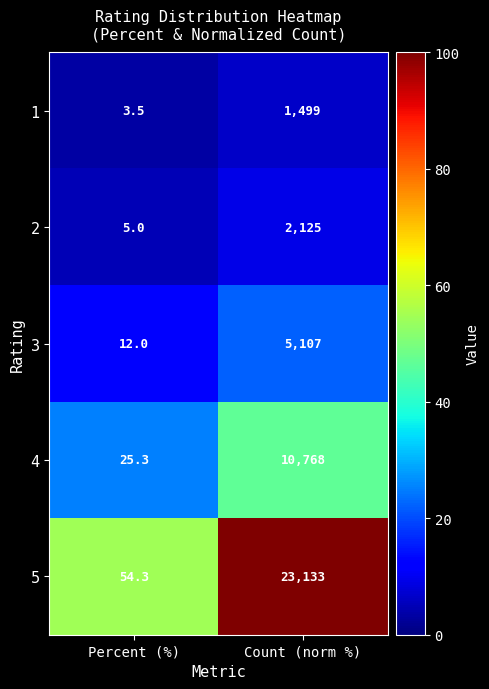

Reading right to left, transcribe all the data shown in this chart.

1: 1499.0	3.5
2: 2125.0	5.0
3: 5107.0	12.0
4: 10768.0	25.3
5: 23133.0	54.3